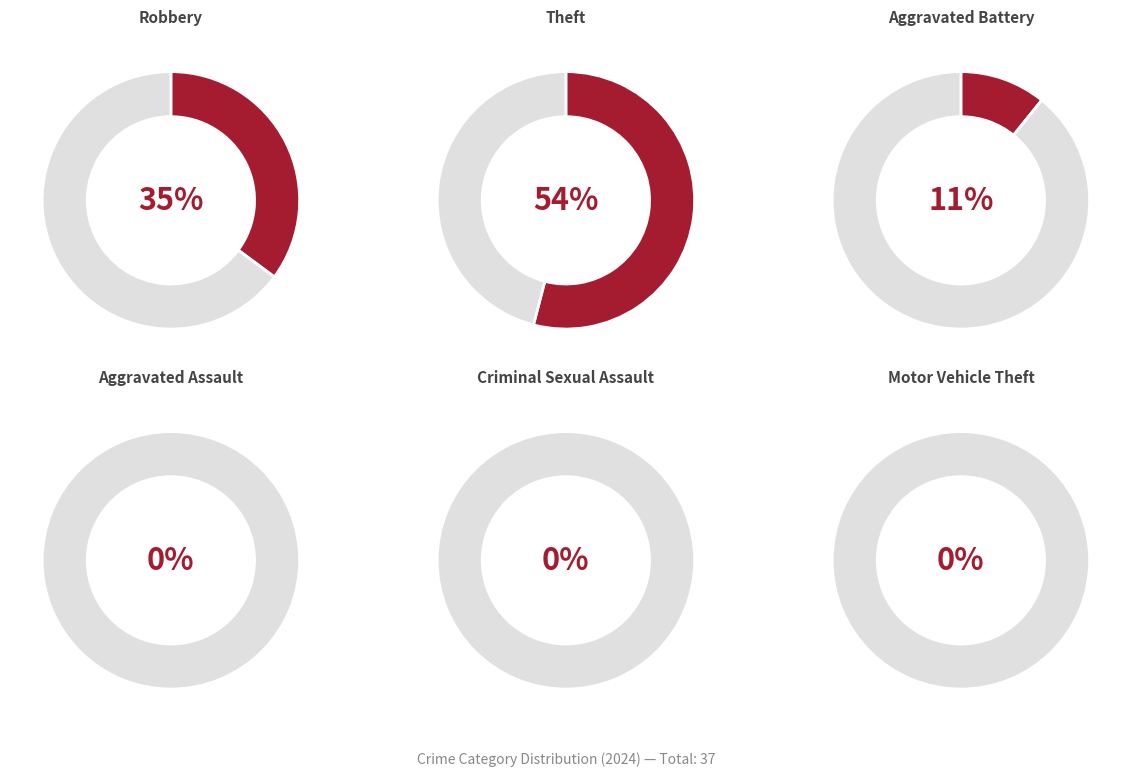

True or false: Robbery accounts for 21% of the total.

False